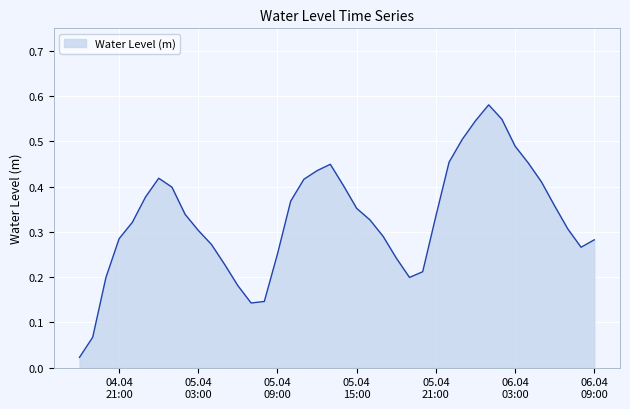

At which category does the data reach its first local peak?

2024-04-05 00:00:00